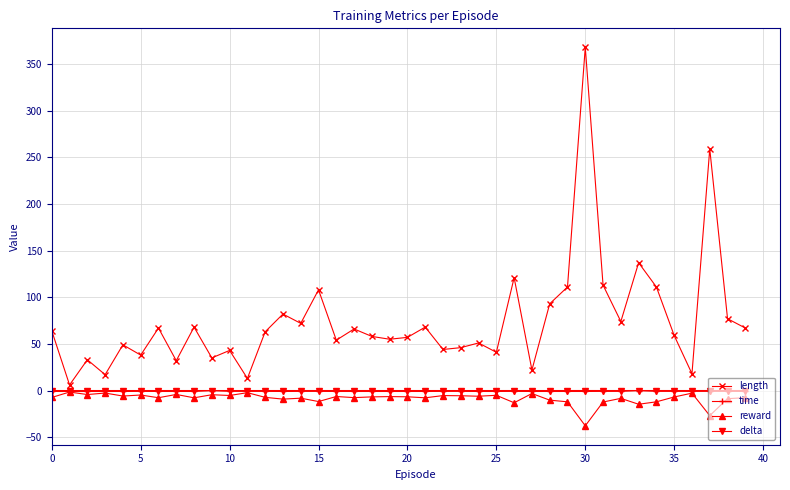

True or false: length and delta intersect in this chart.

False